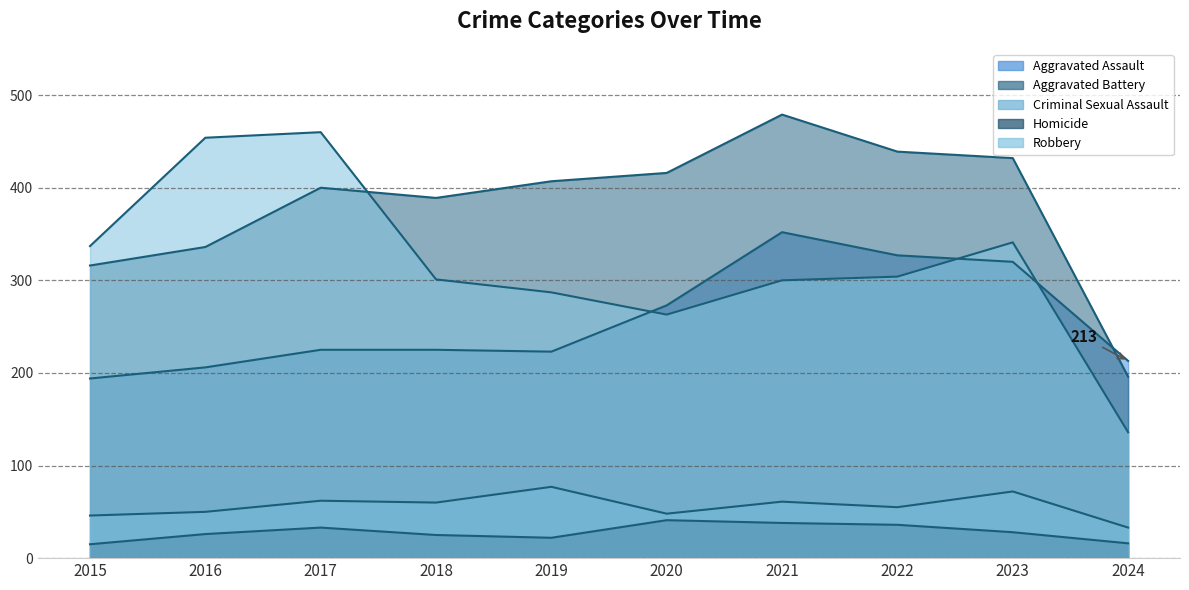

True or false: Criminal Sexual Assault has a value of 100 at 2019.

False